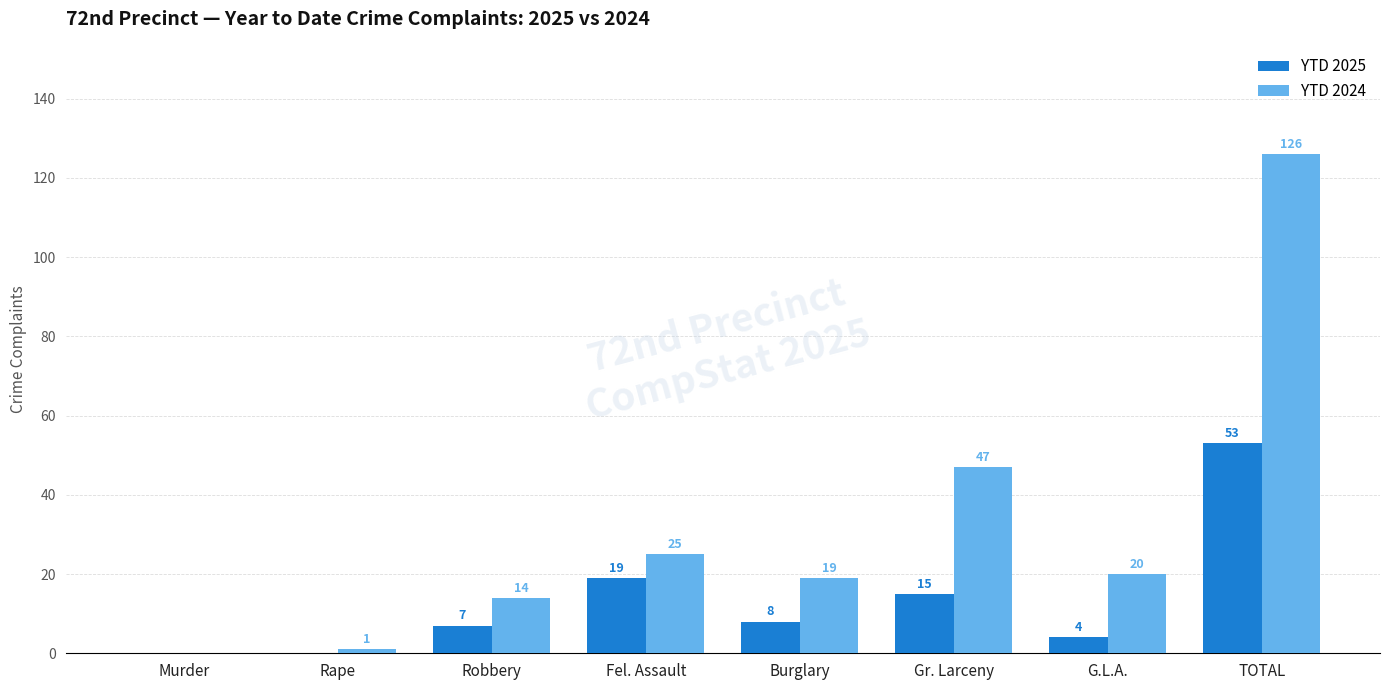

How many positive values does the YTD 2024 series have?

7